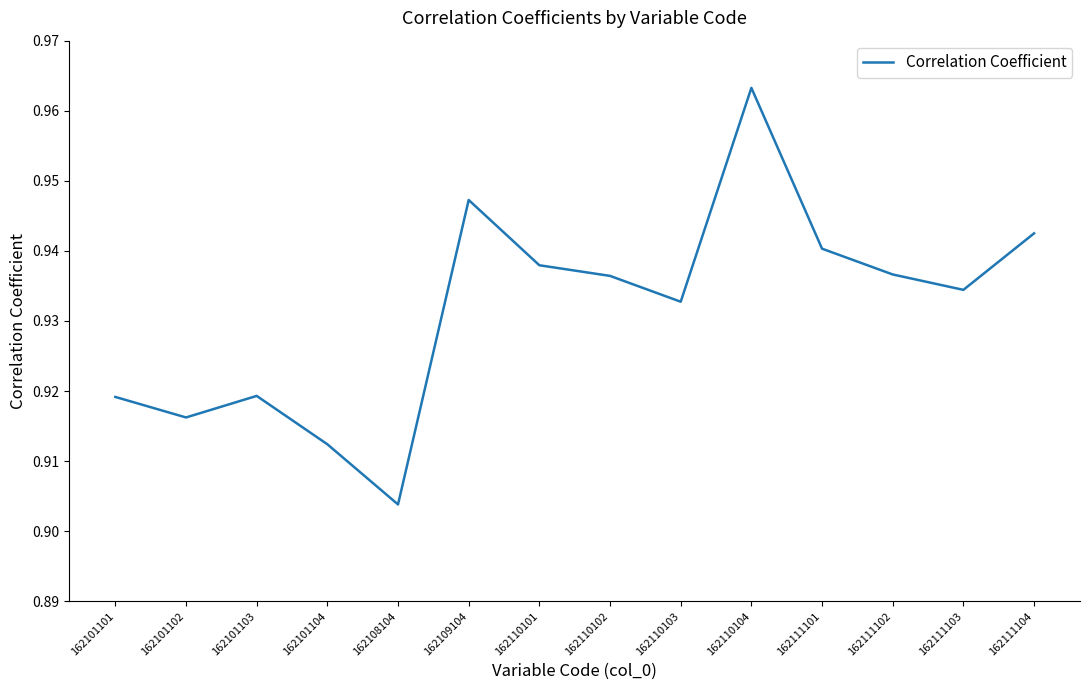

At which category does the chart reach its peak across all series?

162110104